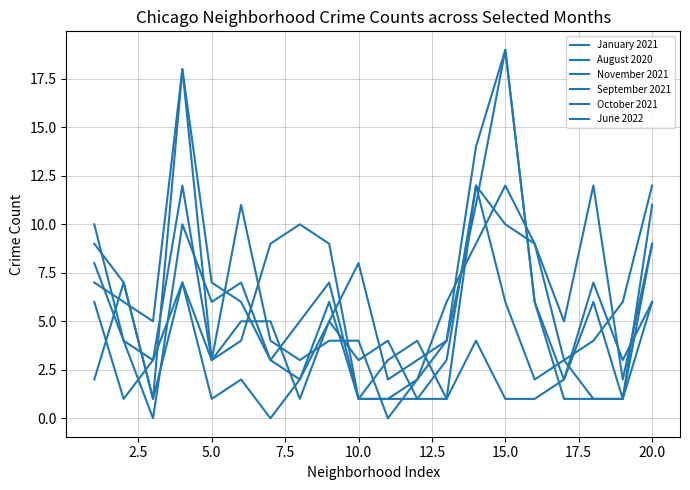

What is the value of the October 2021 point at the 20th from the left?

9